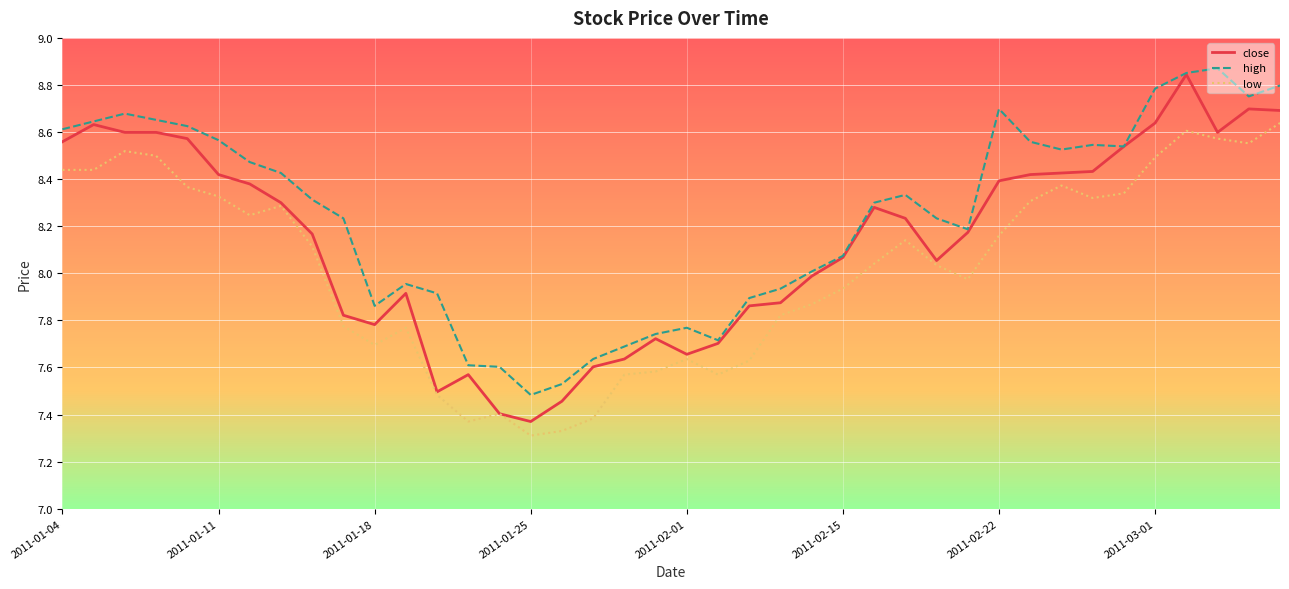

Rank the series by their maximum value, from highest to lowest.

high, close, low